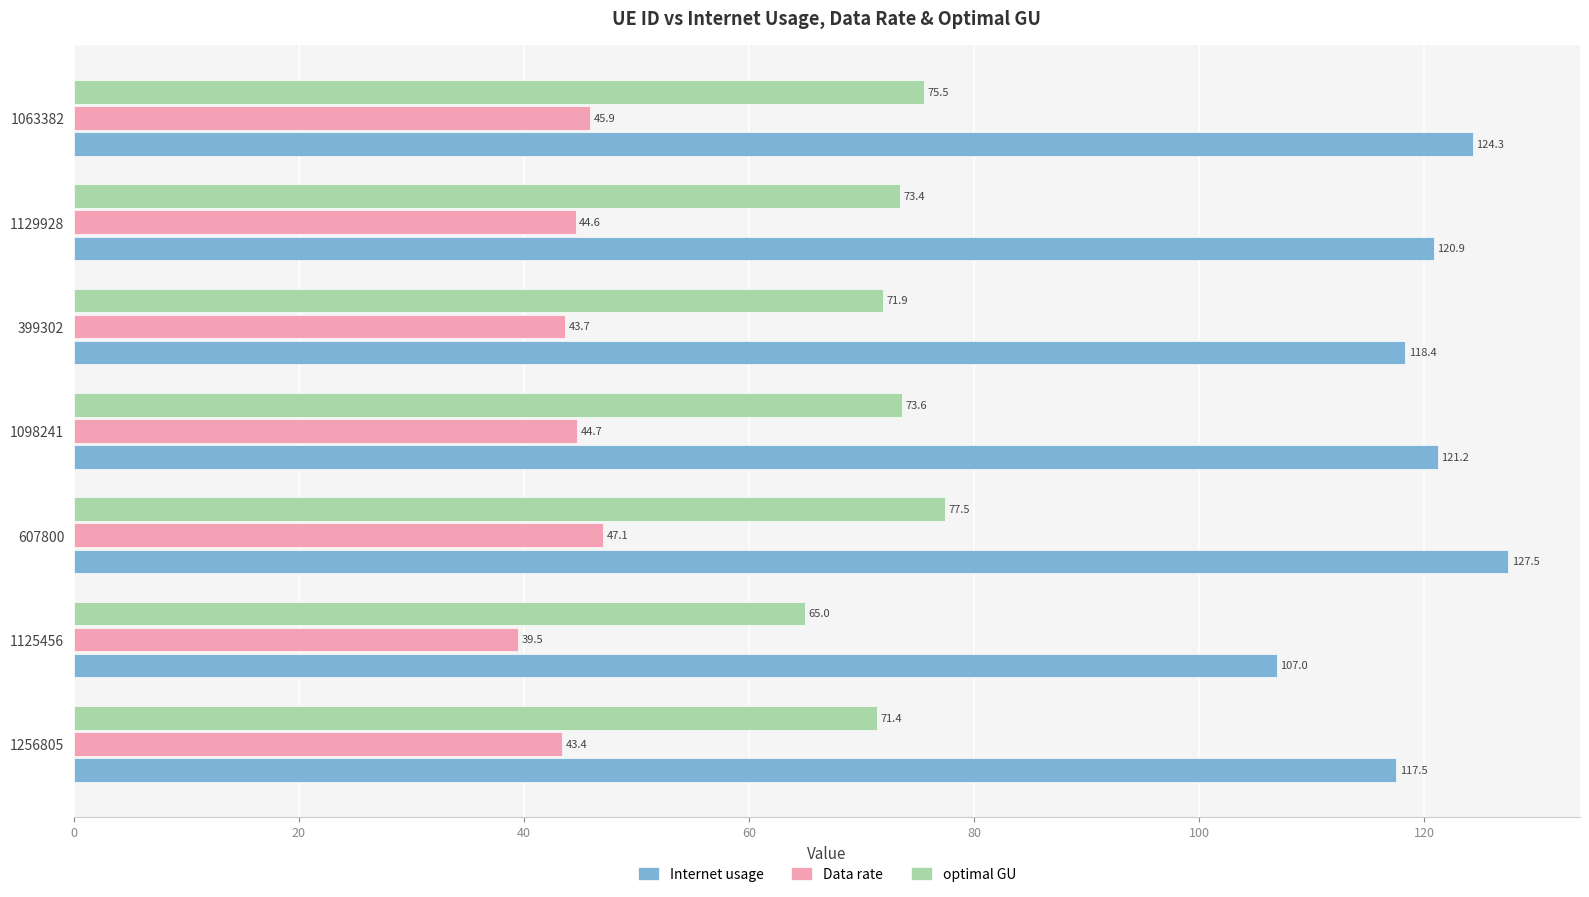

List the series in order of their peak value, highest first.

Internet usage, optimal GU, Data rate